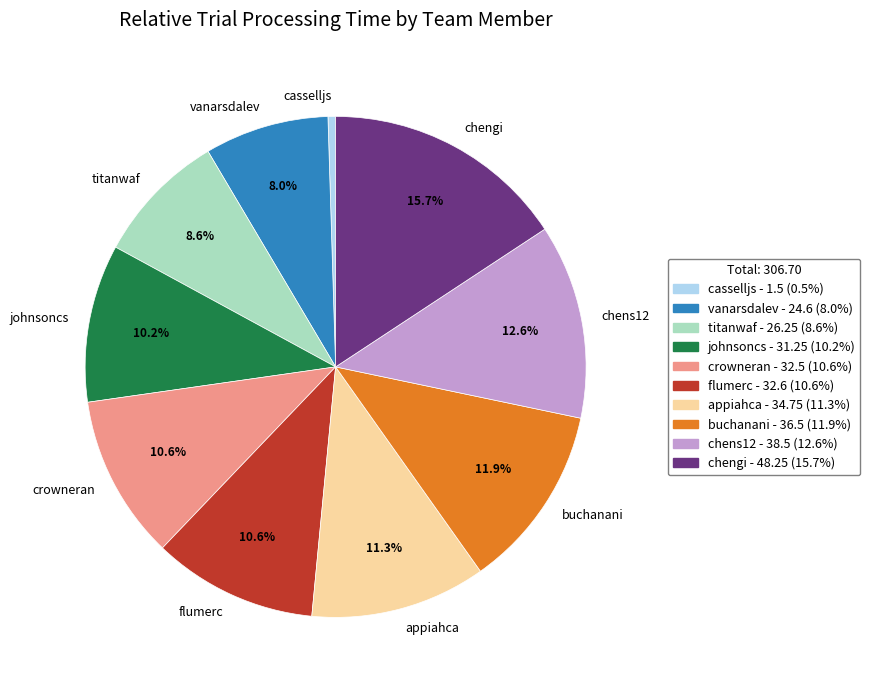

Is appiahca the majority of the pie?

No